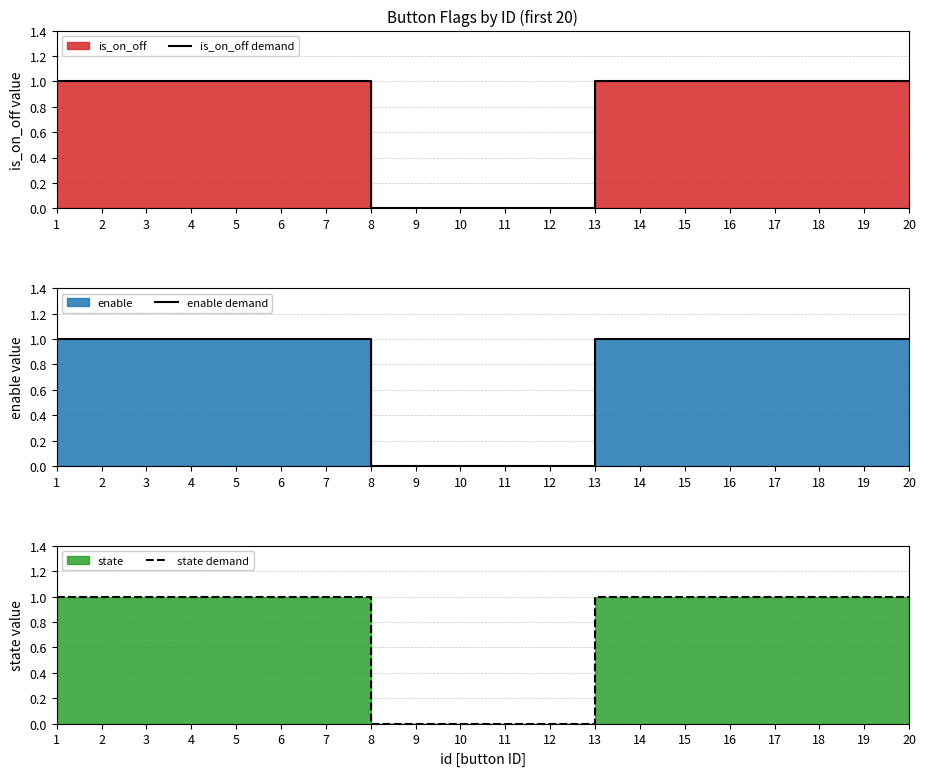

Which series has the largest total across all categories?

is_on_off demand